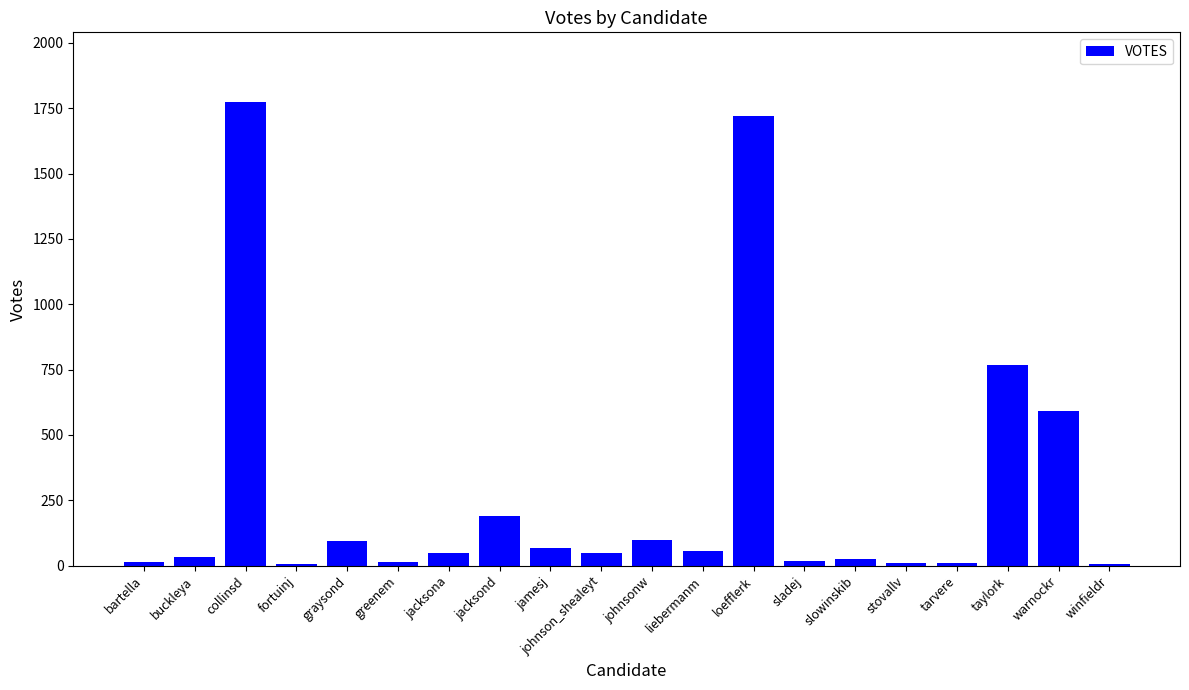

What is the smallest value displayed?

7